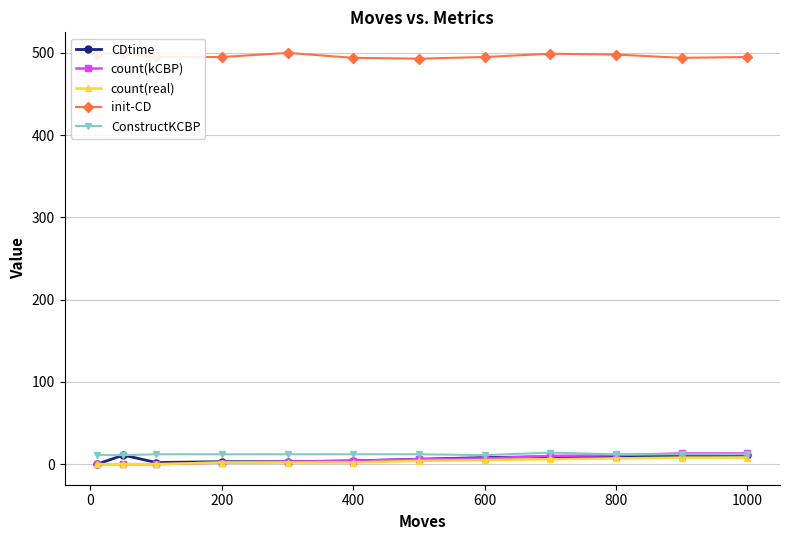

Which series has the largest total across all categories?

init-CD